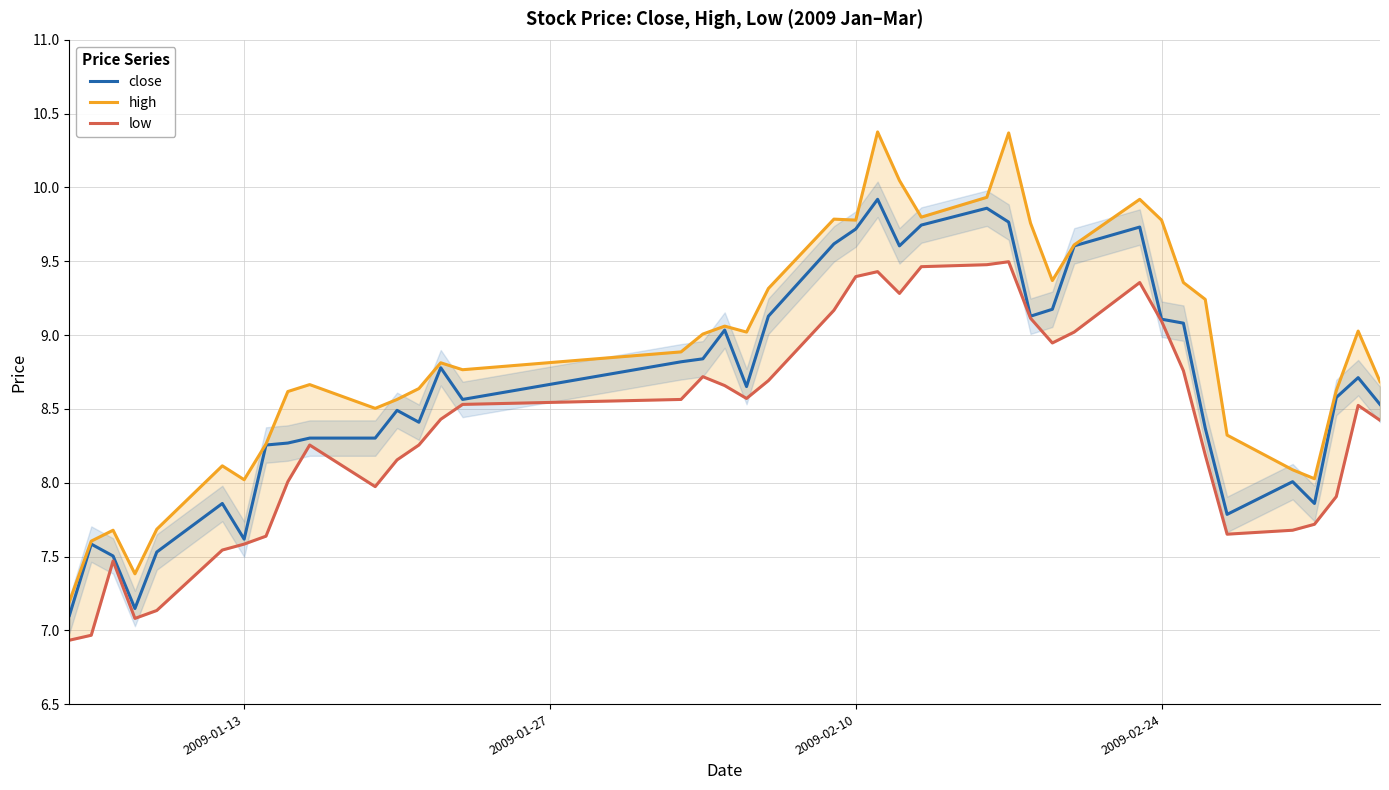

What is the highest value of the close series?

9.9